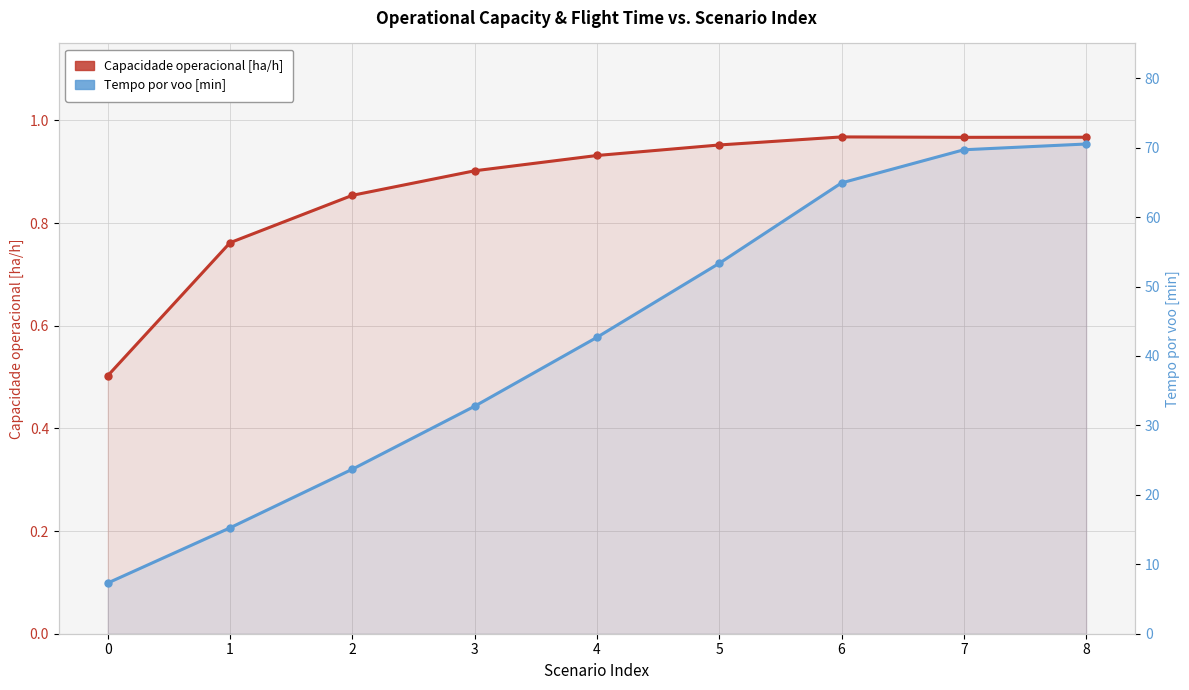

At which category does Capacidade operacional [ha/h] reach its first local peak?

6